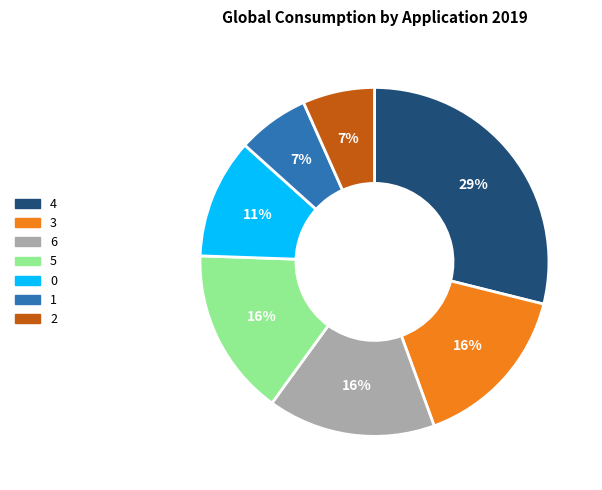

Does 0 account for over 50% of the chart?

No